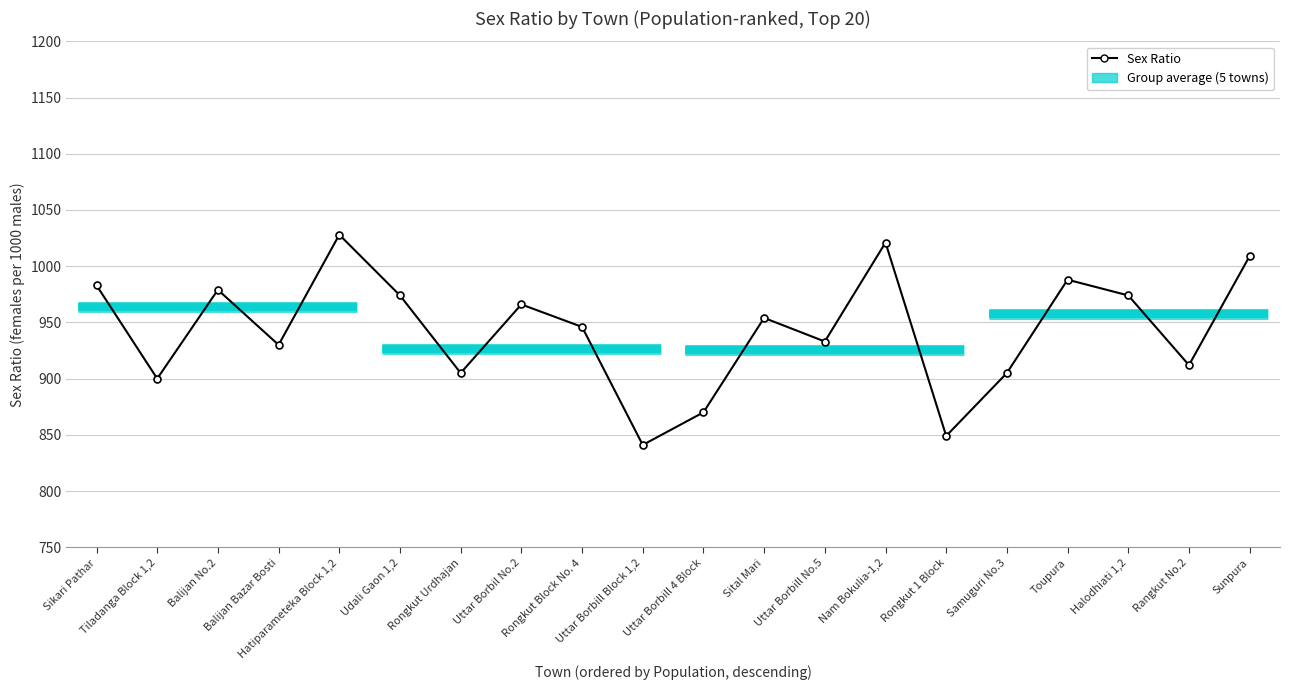

What position from the left is Rongkut Urdhajan?

7